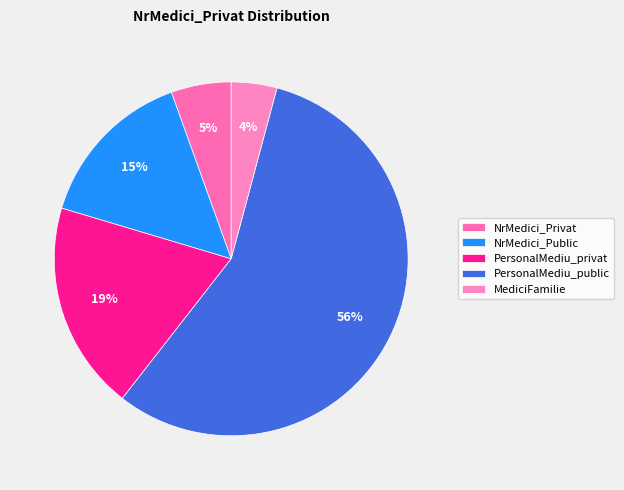

How many segments does this pie chart have?

5